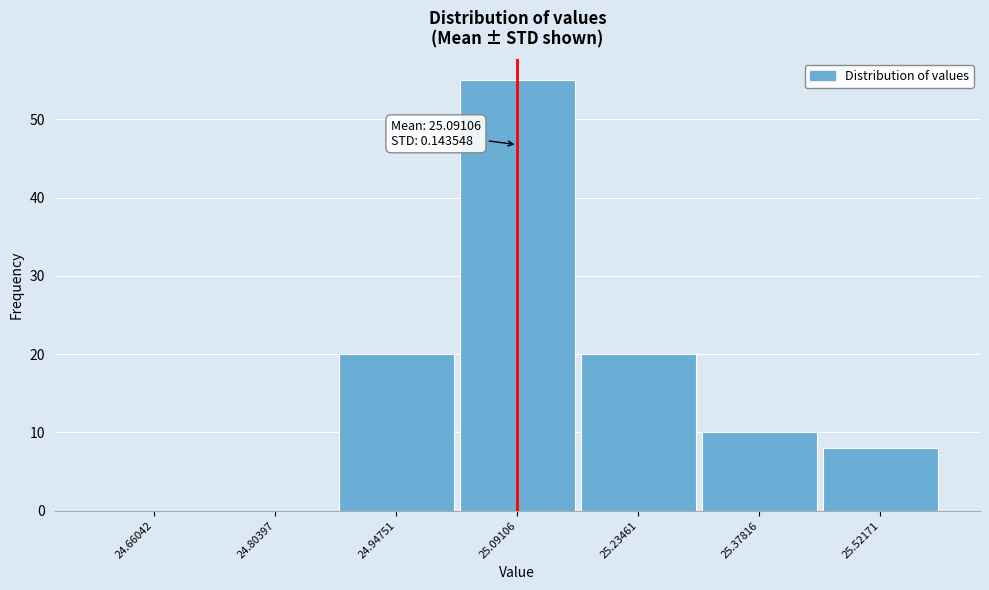

Reading left to right, extract all data points from this chart.

24.66042=0	24.80397=0	24.94751=20	25.09106=55	25.23461=20	25.37816=10	25.52171=8